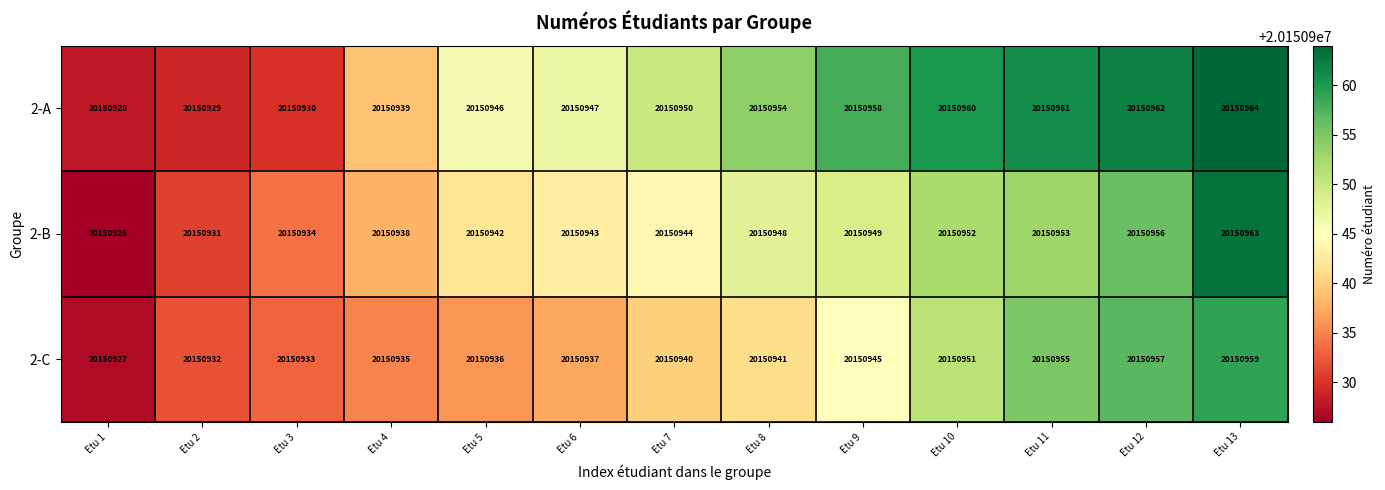

What is the difference between the maximum and minimum values in the 2-B series?

37